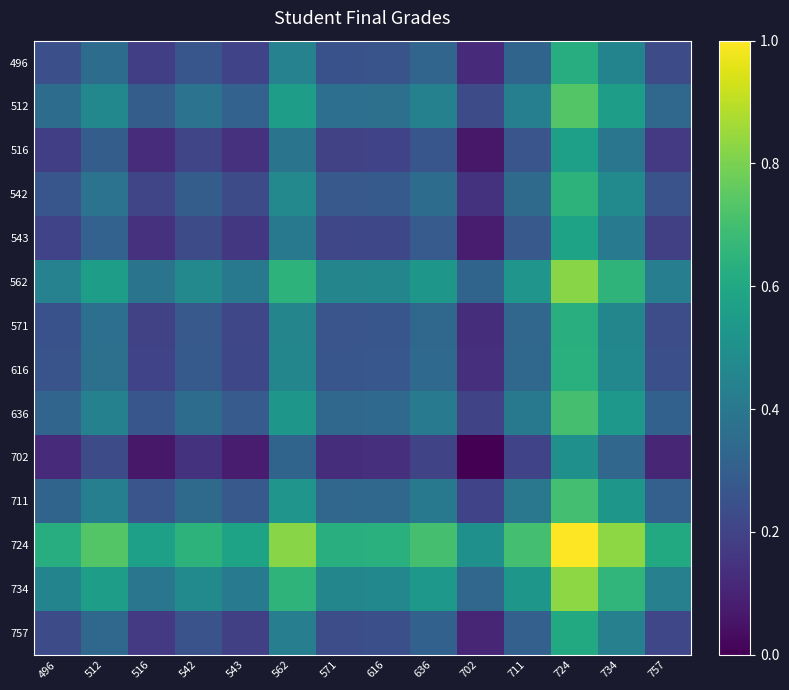

Which label corresponds to the largest value in the chart?

724